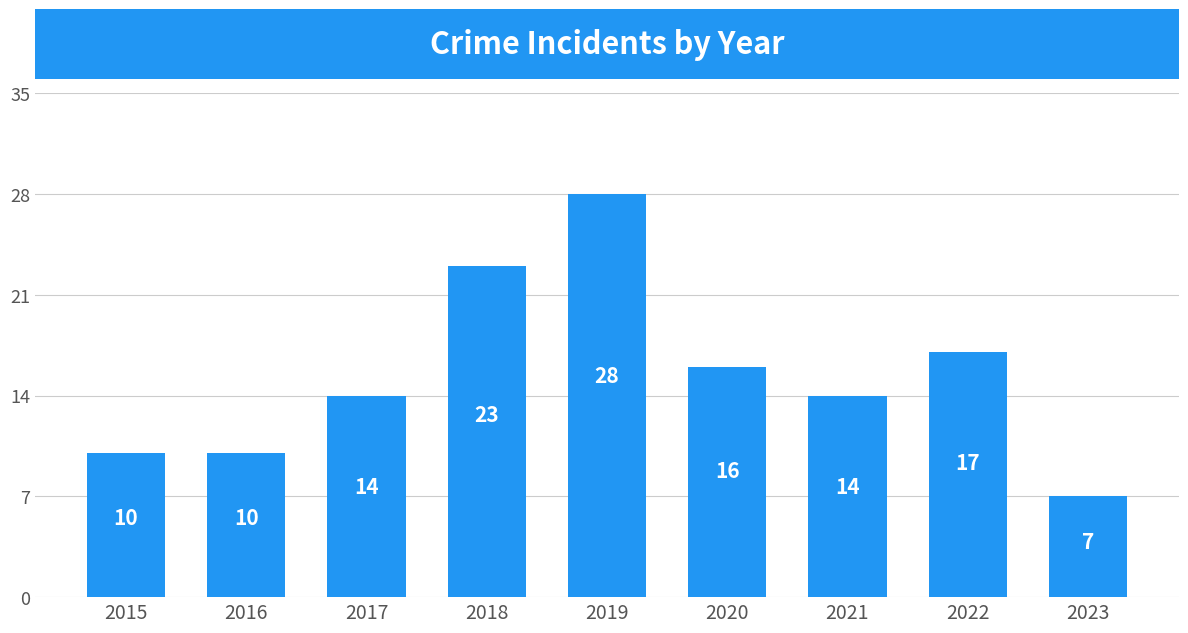

How many data points does each series have?

9